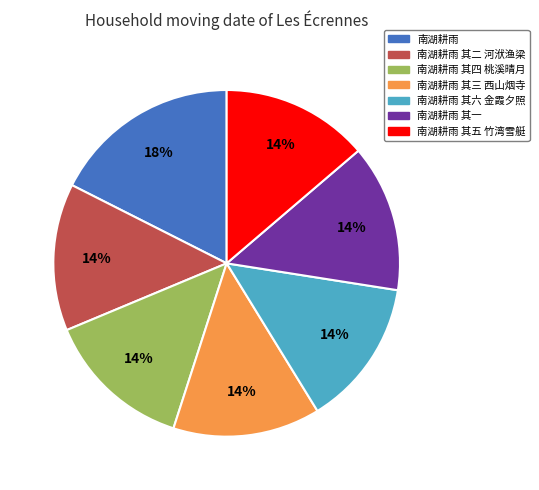

What is the ratio of the value at 南湖耕雨 其四 桃溪晴月 to the value at 南湖耕雨 其二 河洑渔梁?

1.0